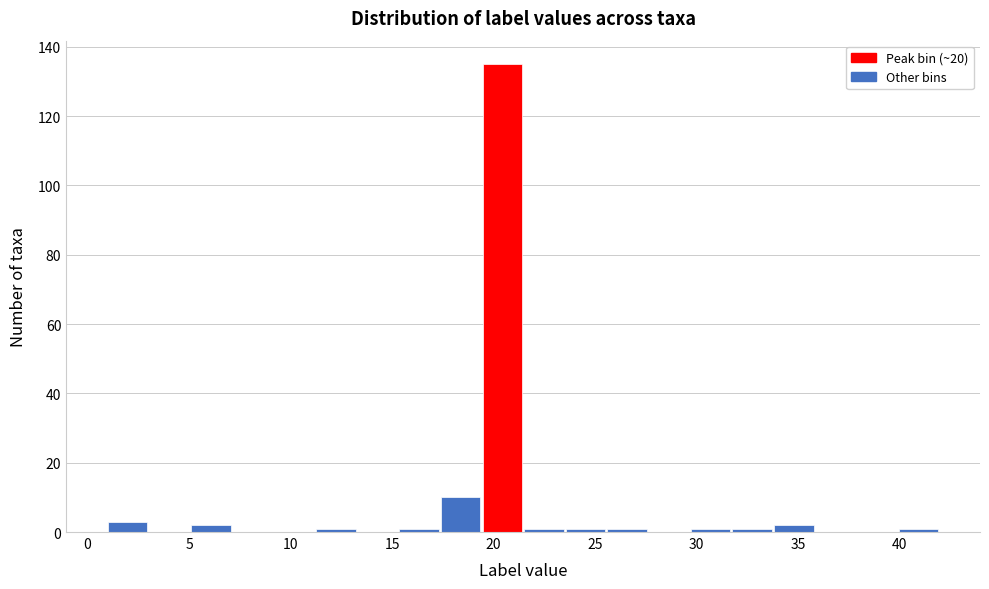

What is the height of the bar covering 5.10 to 7.15 on the x-axis? Neither the bar edges nor the heights are printed on the chart, so give them approximately, as read against the axes.

2